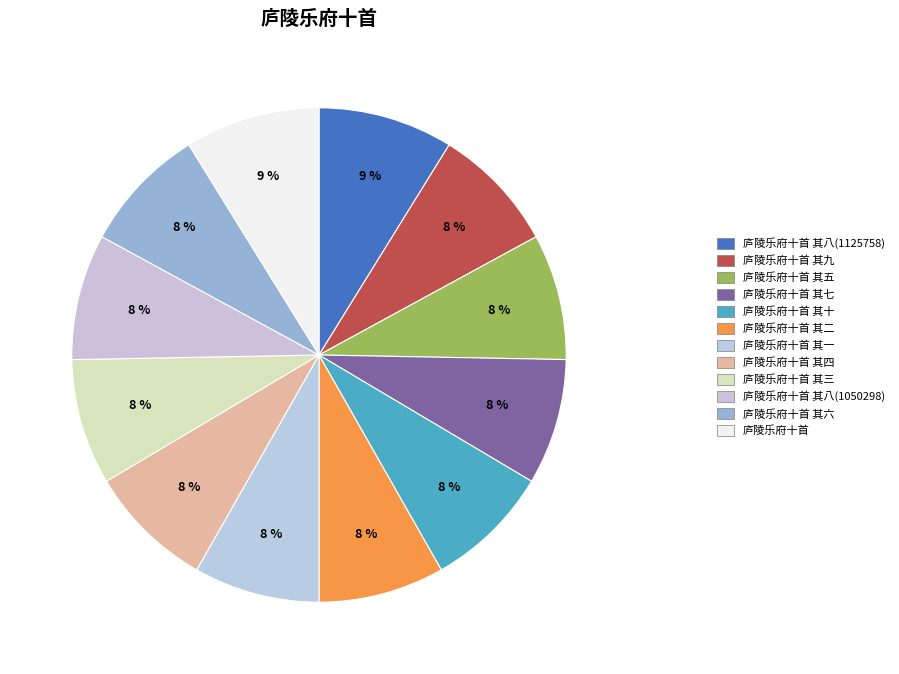

What is the ratio of the value at 庐陵乐府十首 其十 to the value at 庐陵乐府十首 其九?

1.0